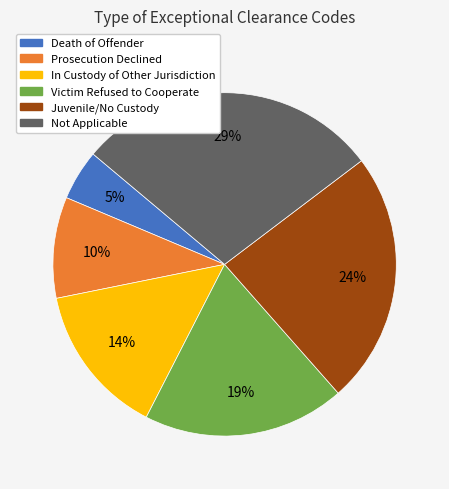

To the nearest percent, what is the average slice percentage?

17%